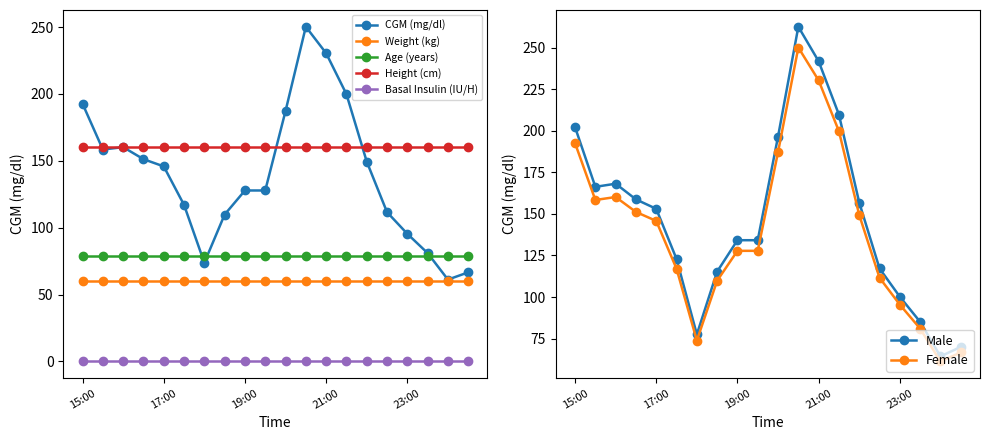

Rank the categories by value from highest to lowest.

20:30, 21:00, 21:30, 15:00, 20:00, 16:00, 15:30, 16:30, 22:00, 17:00, 19:00, 19:30, 17:30, 22:30, 18:30, 23:00, 23:30, 18:00, 00:30, 00:00